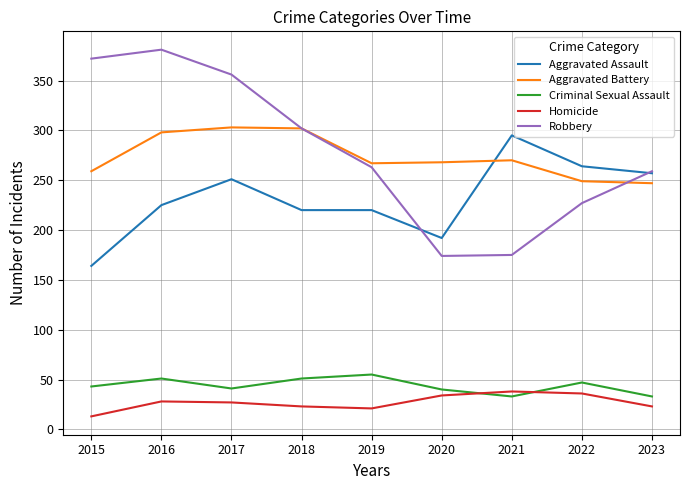

What is the difference between the highest and lowest values at 2020?

234